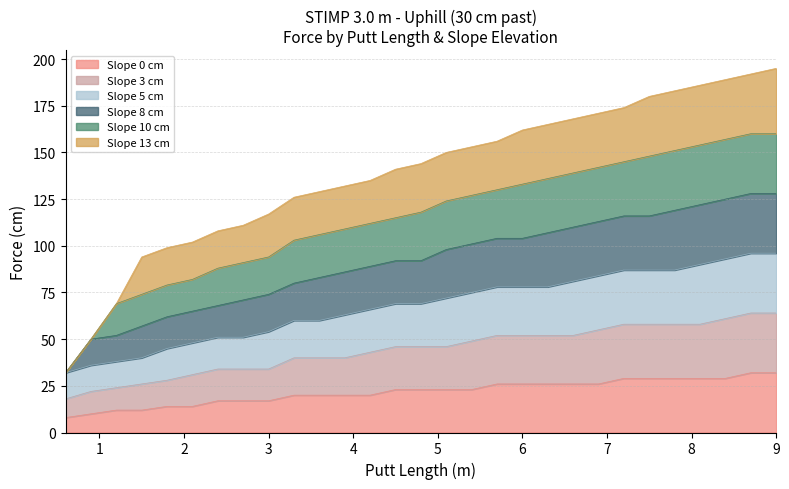

What are all the series names shown in the legend?

Slope 0 cm, Slope 3 cm, Slope 5 cm, Slope 8 cm, Slope 10 cm, Slope 13 cm